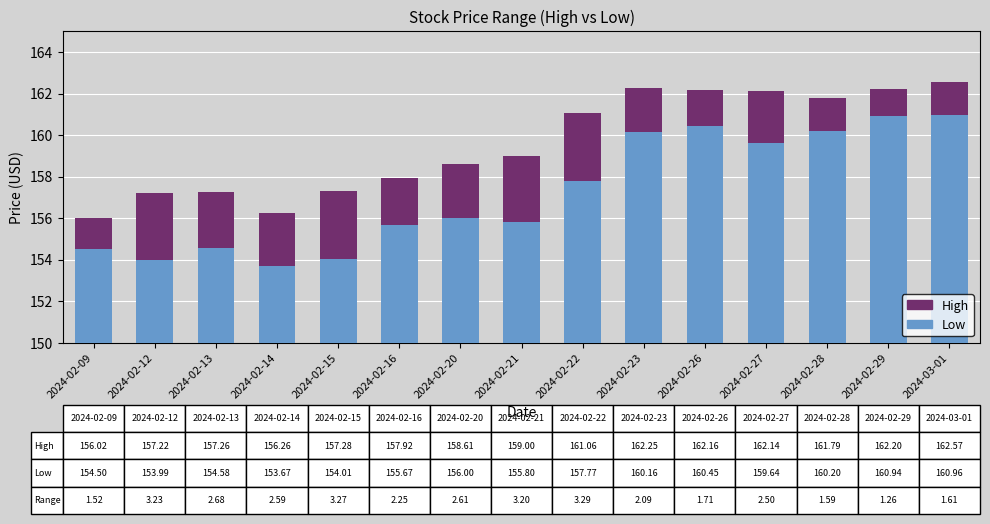

Rank the series by their average value, from lowest to highest.

High, Low